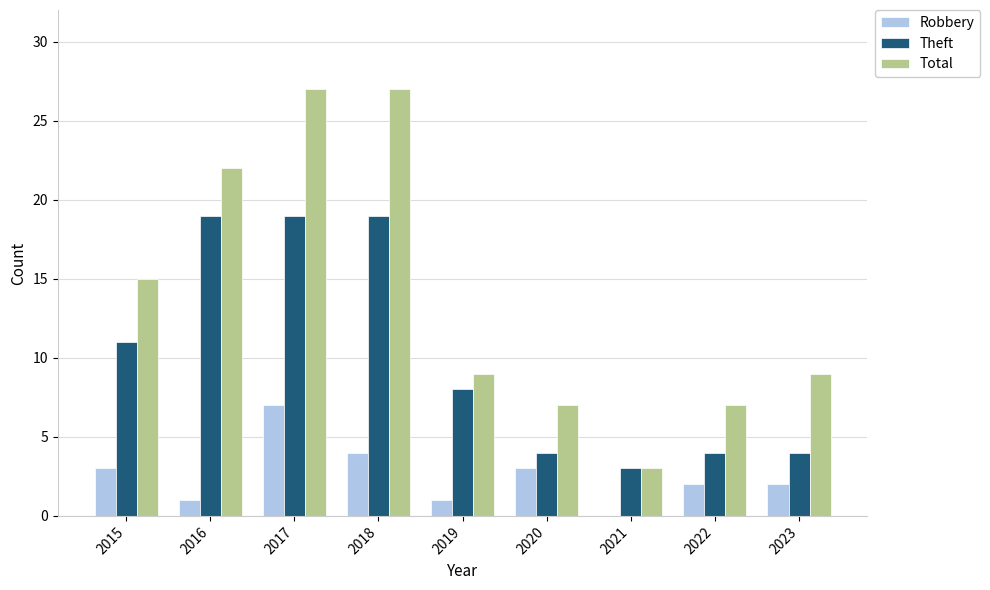

Between 2018 and 2020, which series saw the biggest shift?

Total